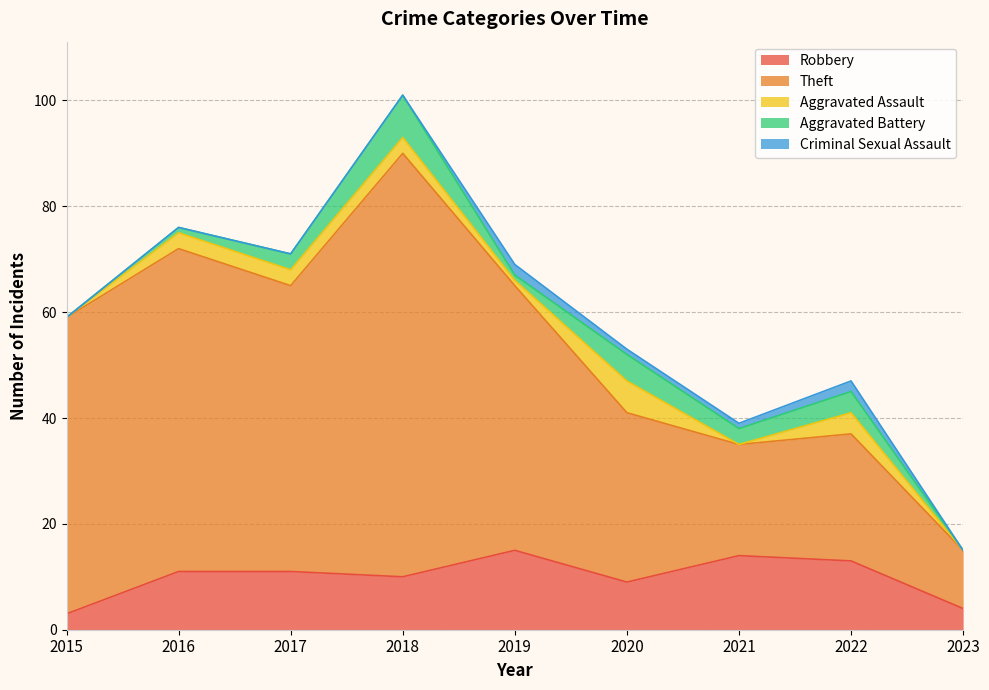

In Aggravated Assault, how many points are higher than both neighbors (excluding endpoints)?

2